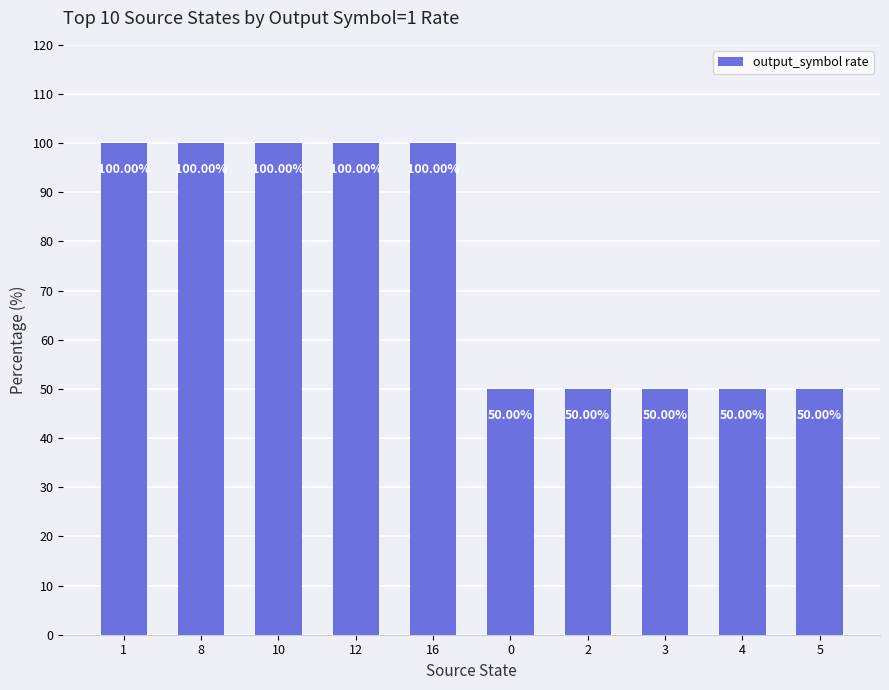

Approximately how many times larger is the value at 2 compared to 8?

0.5